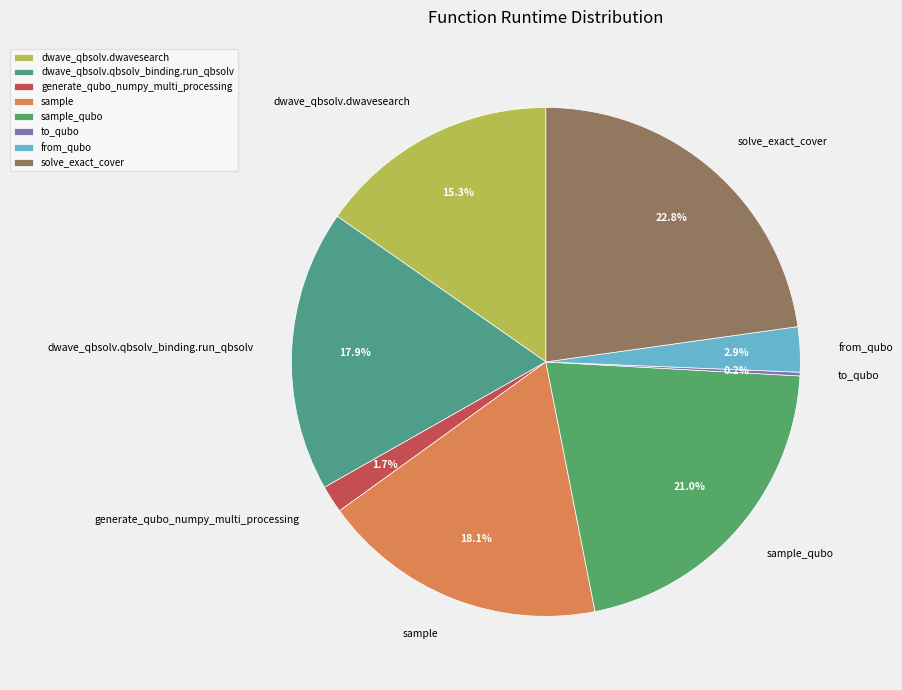

Does any single category account for the majority?

No